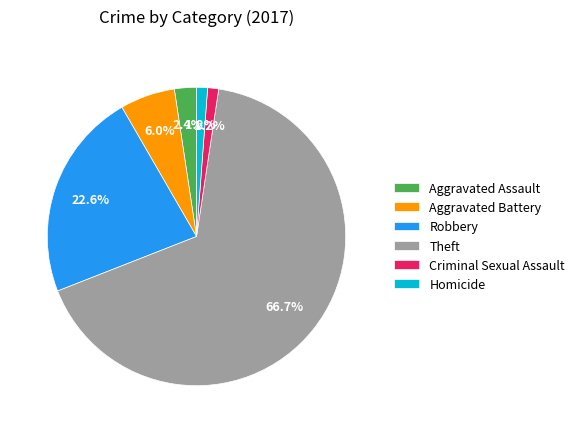

Count the number of slices in the pie.

6